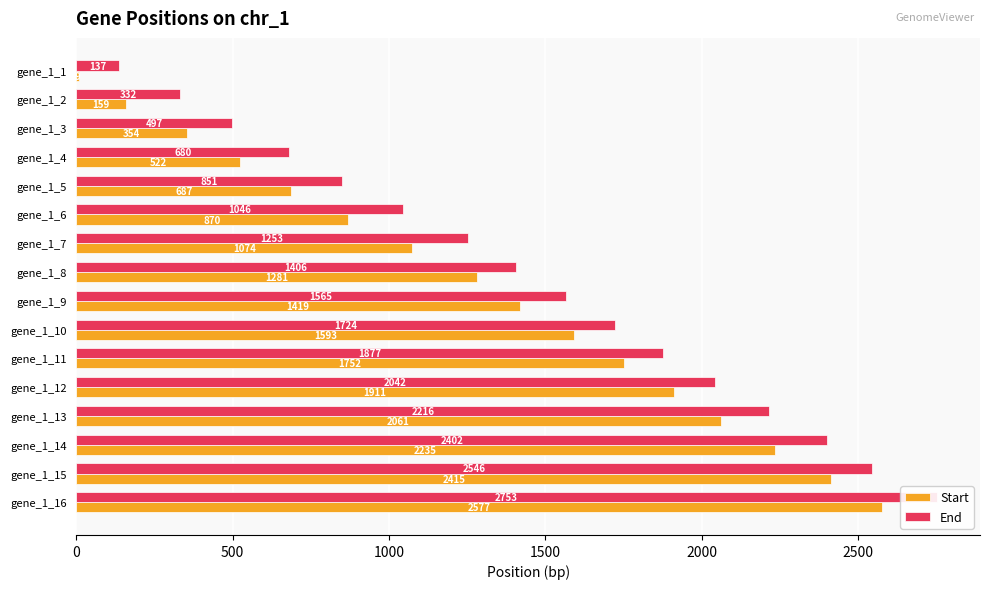

What is the difference between the maximum and second lowest values in the Start series?

2418